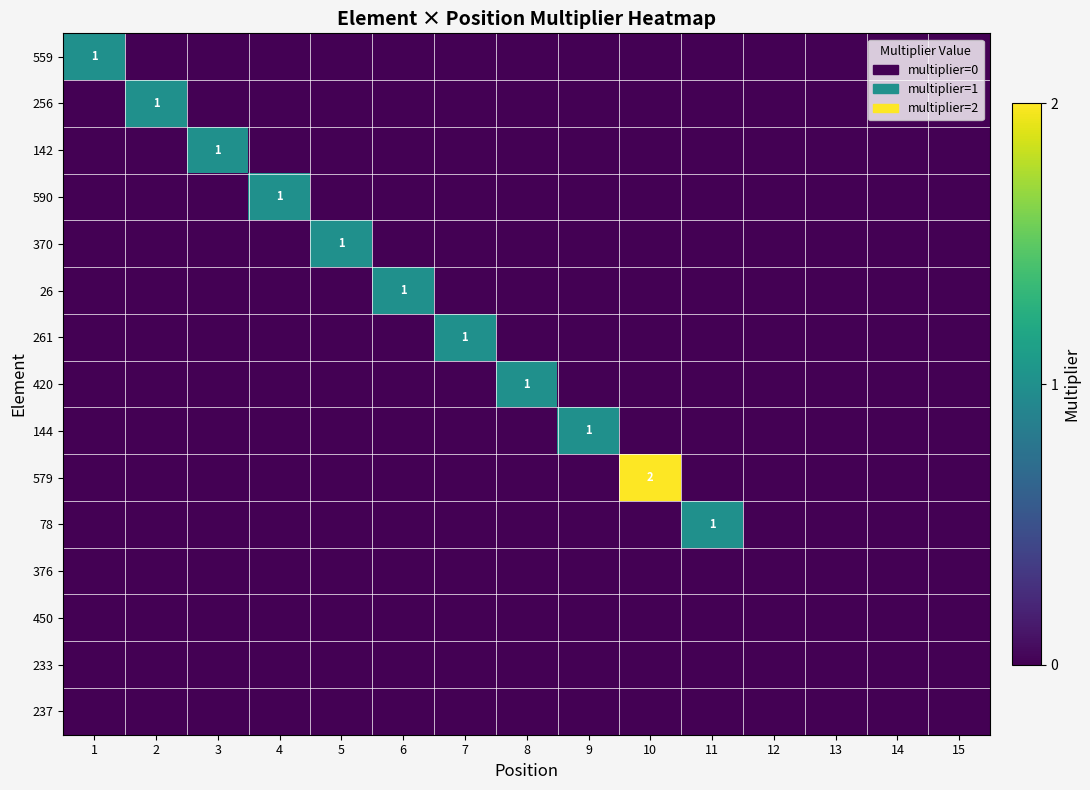

How many distinct data groups are displayed?

15